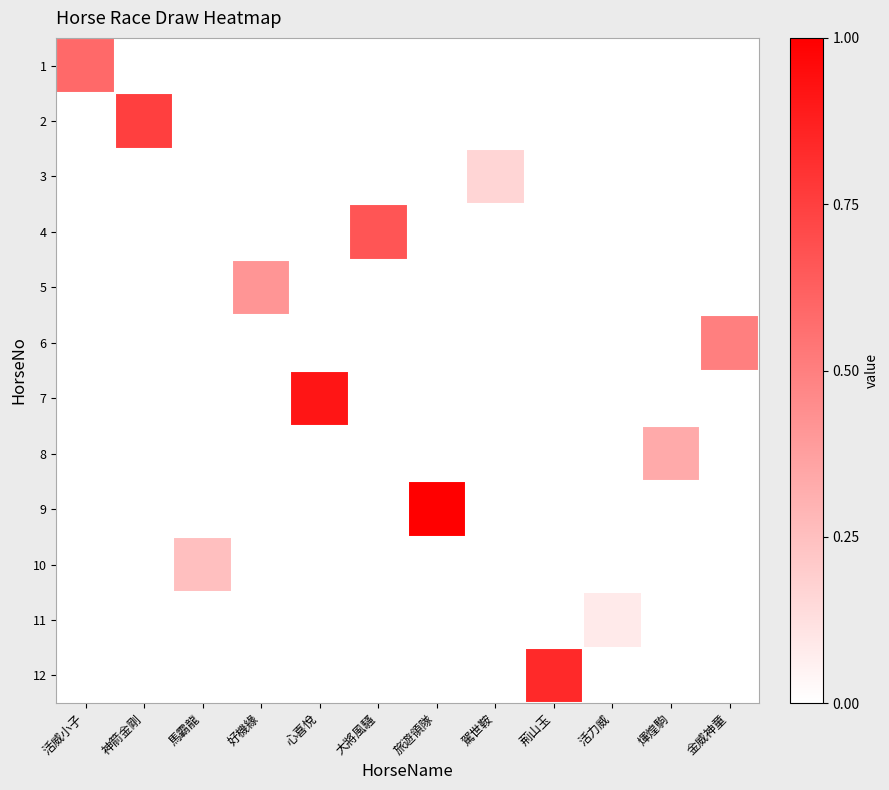

Reading left to right, what are all the values shown in this chart?

1: 活威小子=0.6	神箭金剛=0.0	馬霸龍=0.0	好機緣=0.0	心喜悅=0.0	大將風騷=0.0	旅遊領隊=0.0	駕世鞍=0.0	荊山玉=0.0	活力威=0.0	煇煌駒=0.0	金威神童=0.0
2: 活威小子=0.0	神箭金剛=0.8	馬霸龍=0.0	好機緣=0.0	心喜悅=0.0	大將風騷=0.0	旅遊領隊=0.0	駕世鞍=0.0	荊山玉=0.0	活力威=0.0	煇煌駒=0.0	金威神童=0.0
3: 活威小子=0.0	神箭金剛=0.0	馬霸龍=0.0	好機緣=0.0	心喜悅=0.0	大將風騷=0.0	旅遊領隊=0.0	駕世鞍=0.2	荊山玉=0.0	活力威=0.0	煇煌駒=0.0	金威神童=0.0
4: 活威小子=0.0	神箭金剛=0.0	馬霸龍=0.0	好機緣=0.0	心喜悅=0.0	大將風騷=0.7	旅遊領隊=0.0	駕世鞍=0.0	荊山玉=0.0	活力威=0.0	煇煌駒=0.0	金威神童=0.0
5: 活威小子=0.0	神箭金剛=0.0	馬霸龍=0.0	好機緣=0.4	心喜悅=0.0	大將風騷=0.0	旅遊領隊=0.0	駕世鞍=0.0	荊山玉=0.0	活力威=0.0	煇煌駒=0.0	金威神童=0.0
6: 活威小子=0.0	神箭金剛=0.0	馬霸龍=0.0	好機緣=0.0	心喜悅=0.0	大將風騷=0.0	旅遊領隊=0.0	駕世鞍=0.0	荊山玉=0.0	活力威=0.0	煇煌駒=0.0	金威神童=0.5
7: 活威小子=0.0	神箭金剛=0.0	馬霸龍=0.0	好機緣=0.0	心喜悅=0.9	大將風騷=0.0	旅遊領隊=0.0	駕世鞍=0.0	荊山玉=0.0	活力威=0.0	煇煌駒=0.0	金威神童=0.0
8: 活威小子=0.0	神箭金剛=0.0	馬霸龍=0.0	好機緣=0.0	心喜悅=0.0	大將風騷=0.0	旅遊領隊=0.0	駕世鞍=0.0	荊山玉=0.0	活力威=0.0	煇煌駒=0.3	金威神童=0.0
9: 活威小子=0.0	神箭金剛=0.0	馬霸龍=0.0	好機緣=0.0	心喜悅=0.0	大將風騷=0.0	旅遊領隊=1.0	駕世鞍=0.0	荊山玉=0.0	活力威=0.0	煇煌駒=0.0	金威神童=0.0
10: 活威小子=0.0	神箭金剛=0.0	馬霸龍=0.2	好機緣=0.0	心喜悅=0.0	大將風騷=0.0	旅遊領隊=0.0	駕世鞍=0.0	荊山玉=0.0	活力威=0.0	煇煌駒=0.0	金威神童=0.0
11: 活威小子=0.0	神箭金剛=0.0	馬霸龍=0.0	好機緣=0.0	心喜悅=0.0	大將風騷=0.0	旅遊領隊=0.0	駕世鞍=0.0	荊山玉=0.0	活力威=0.1	煇煌駒=0.0	金威神童=0.0
12: 活威小子=0.0	神箭金剛=0.0	馬霸龍=0.0	好機緣=0.0	心喜悅=0.0	大將風騷=0.0	旅遊領隊=0.0	駕世鞍=0.0	荊山玉=0.8	活力威=0.0	煇煌駒=0.0	金威神童=0.0